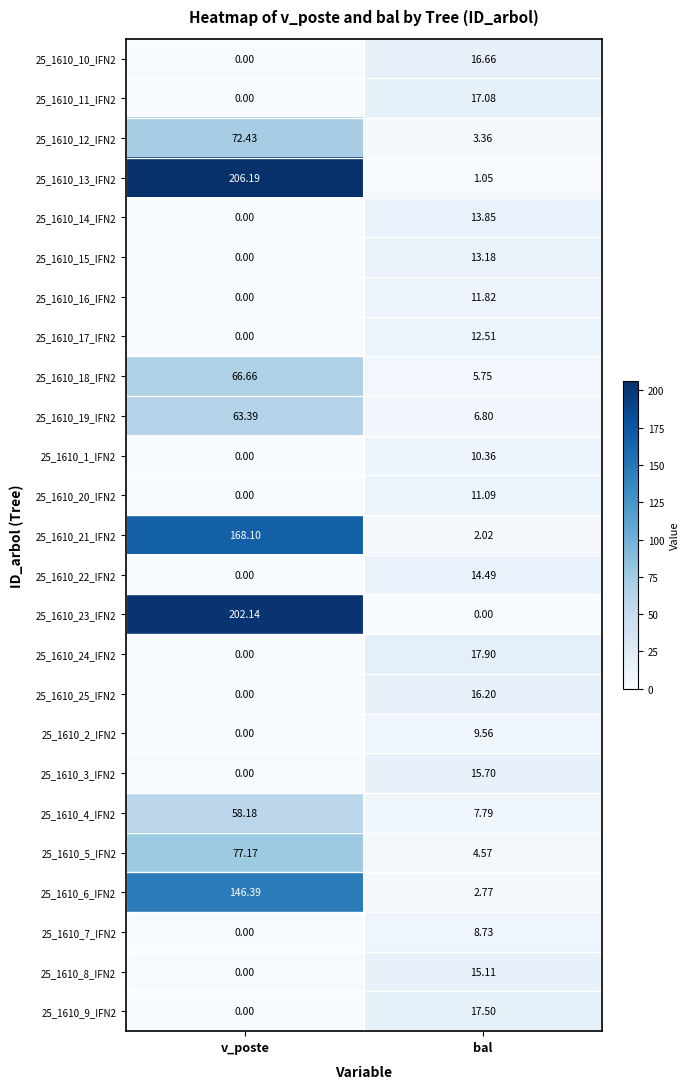

Where is 25_1610_17_IFN2 nearest to the value 6?

v_poste